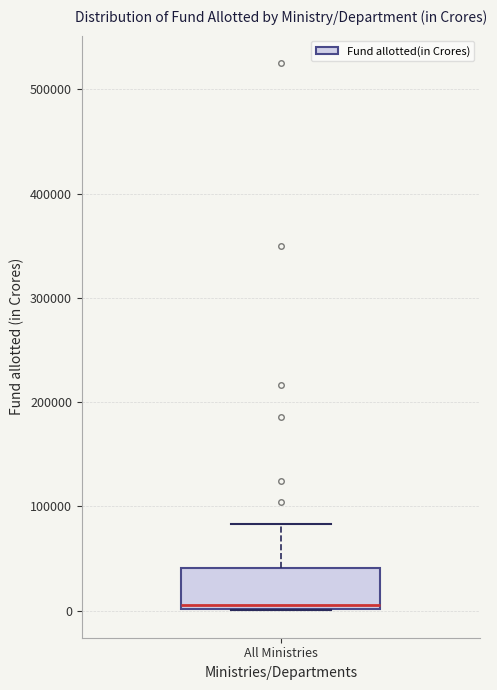

Read this box plot against the y-axis: the position of the median line, the range covered by the box, and the ends of both whiskers. The values are not printed on the chart, so give them approximately, as read against the axis.

median 10000, box 0 to 40000, whiskers 0 to 80000